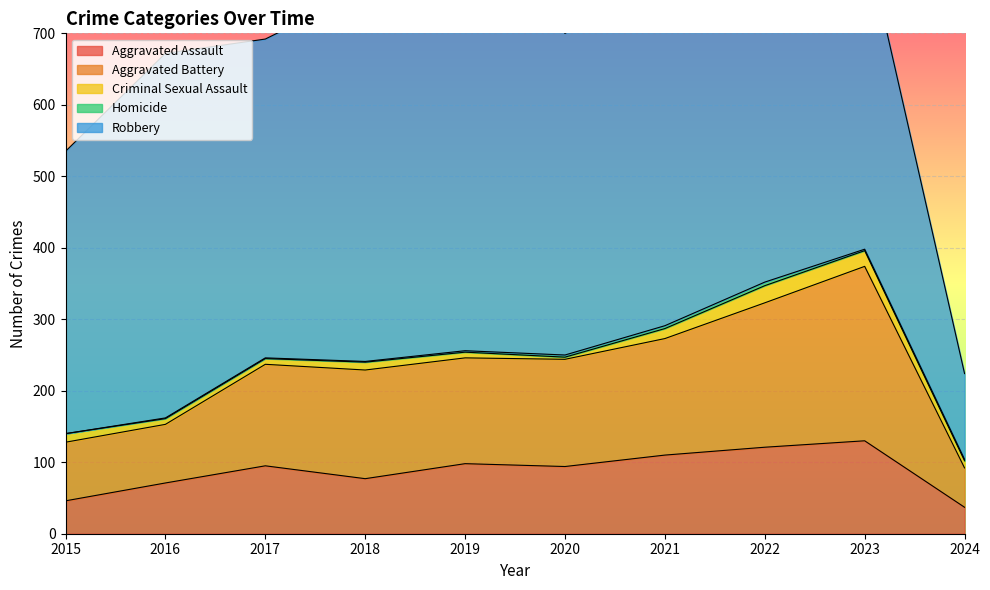

True or false: Criminal Sexual Assault and Robbery intersect in this chart.

False